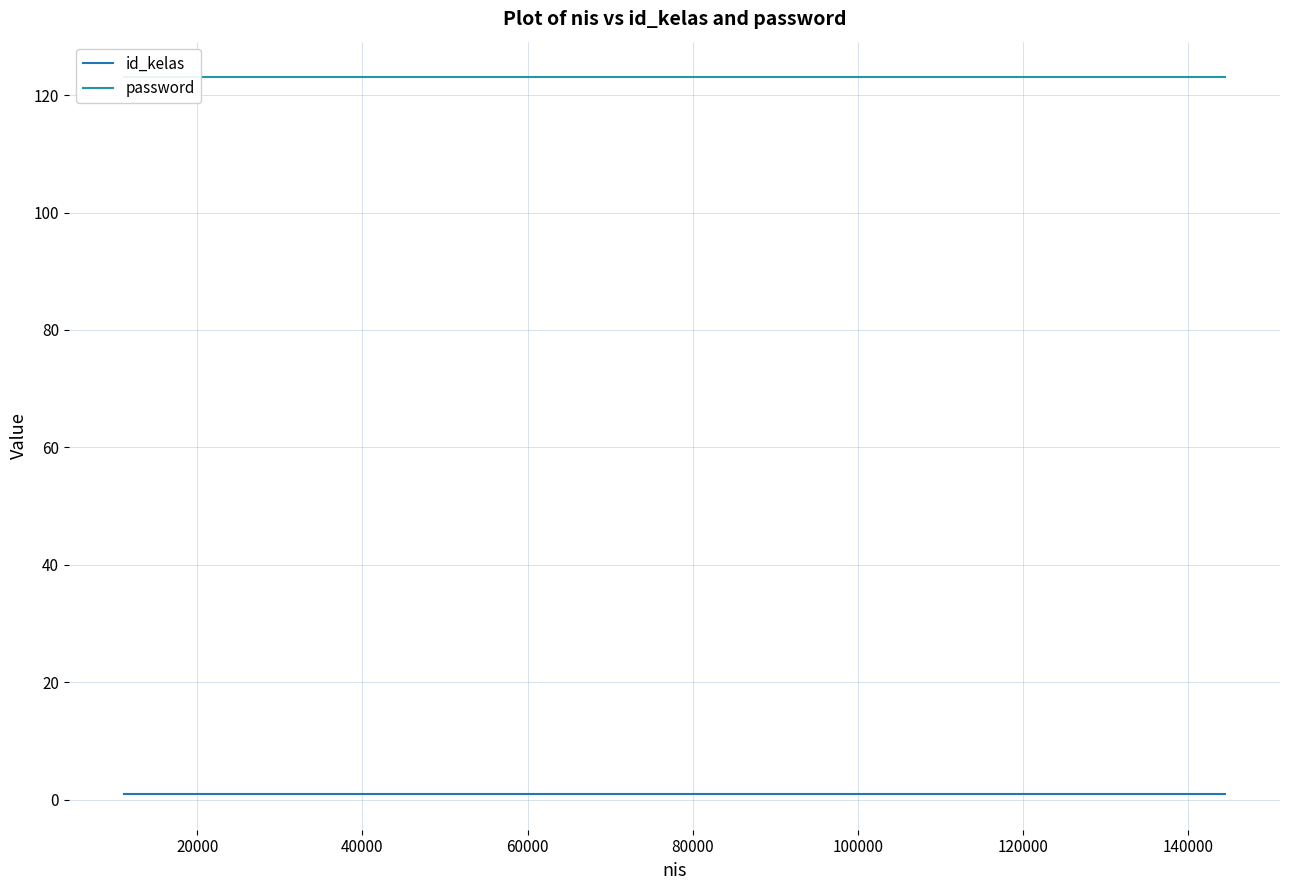

True or false: password and id_kelas cross at least once.

False